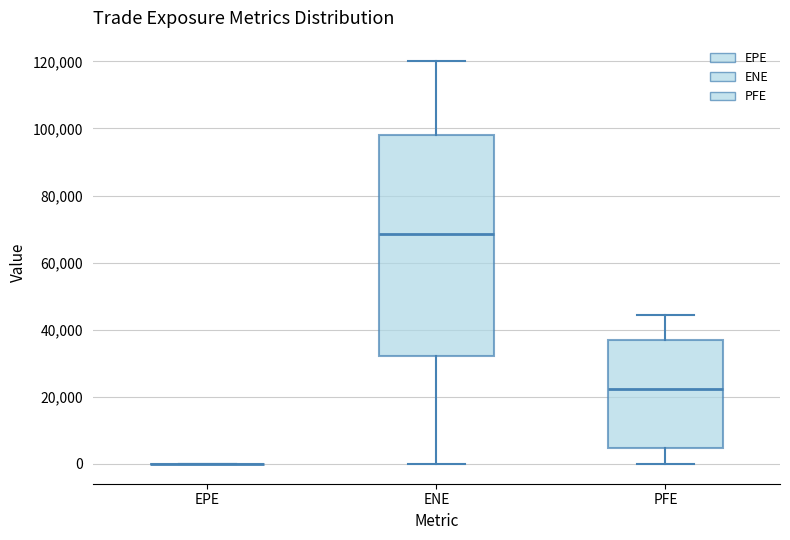

Which box is the tallest, from its lower edge to its upper edge?

ENE